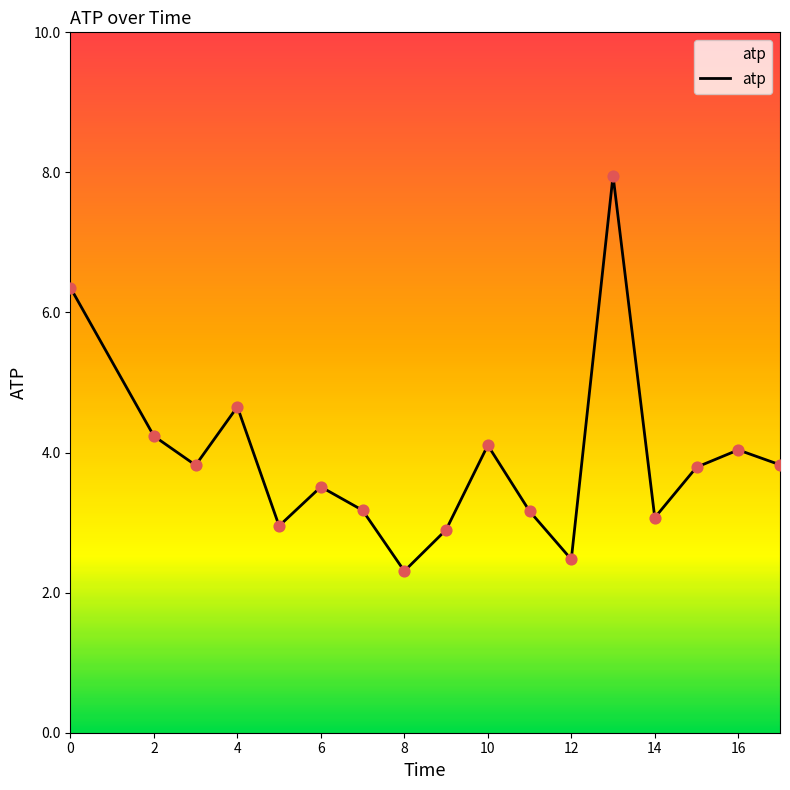

What is the difference between the maximum and minimum values?

5.6